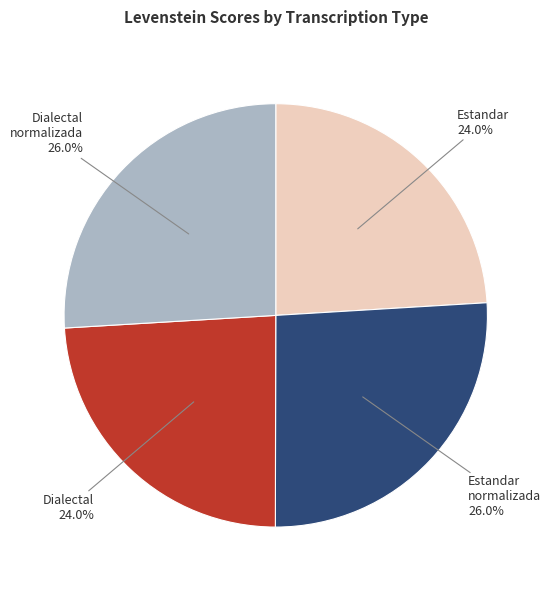

Is there a majority slice in this chart?

No